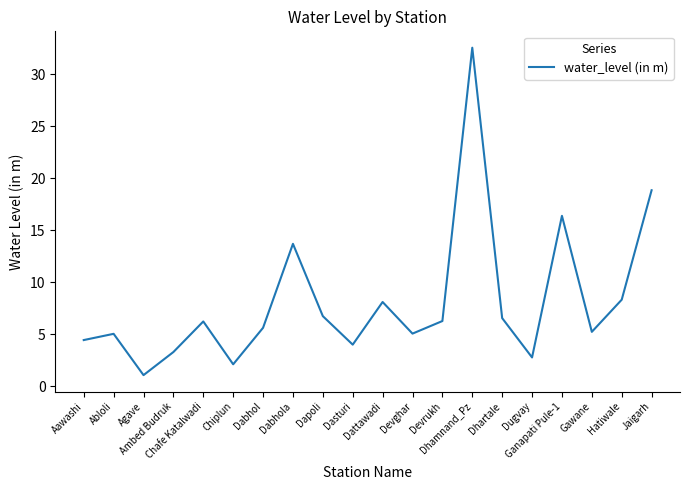

What is the minimum value shown in the chart?

1.1